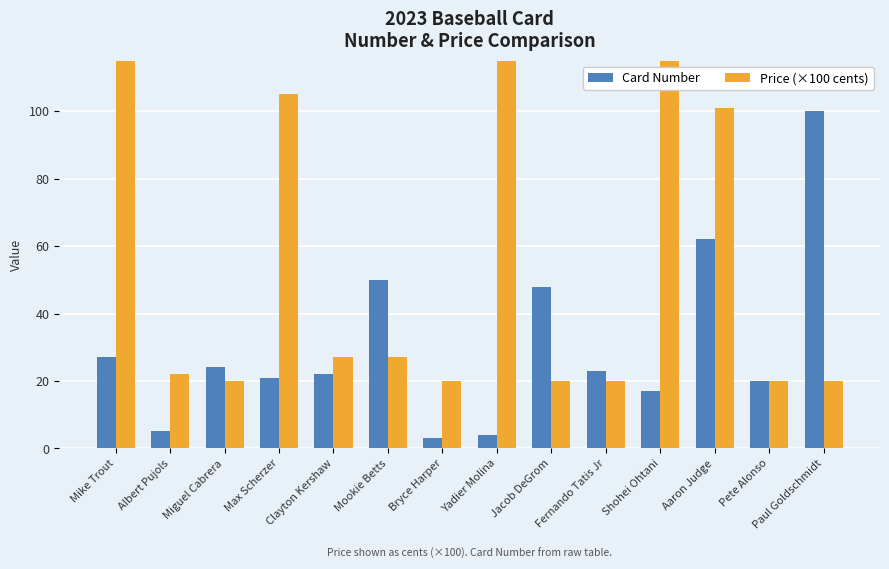

Between Mike Trout and Max Scherzer, which series saw the biggest shift?

Price (×100 cents)